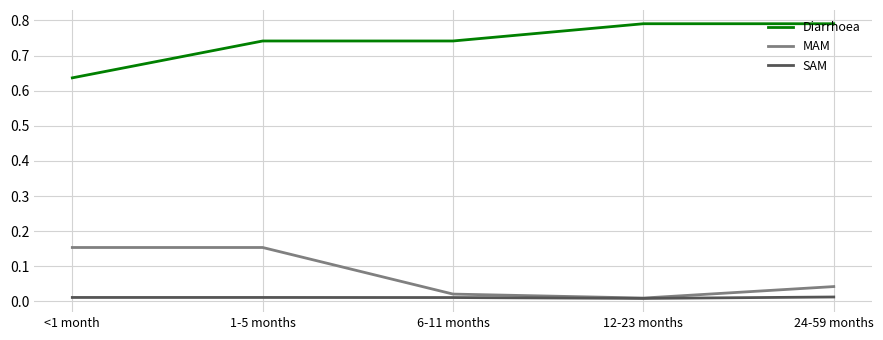

The MAM series shows 0.3 at <1 month. True or false?

False